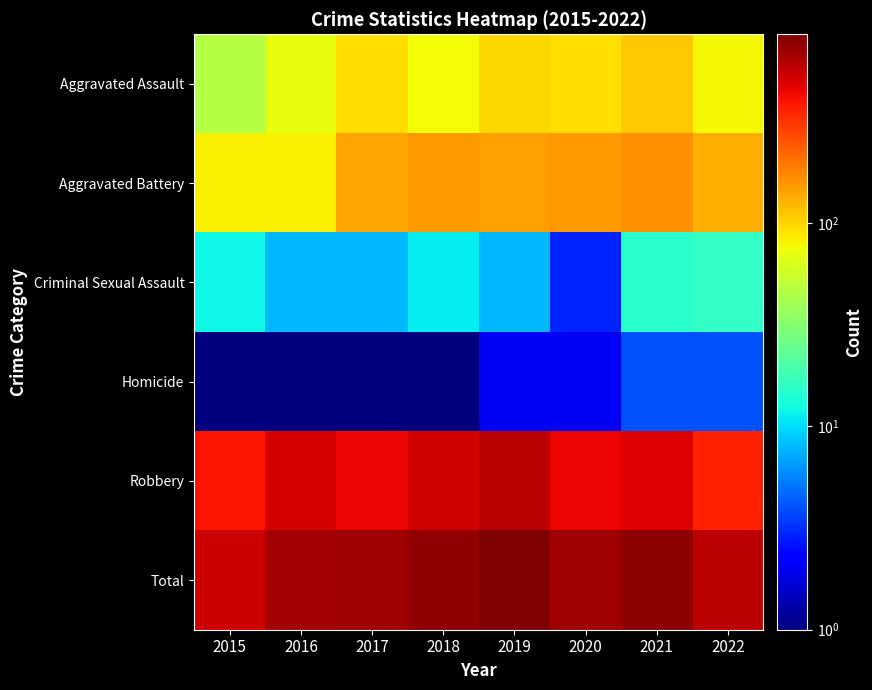

Which category has the highest value in the Robbery series?

2019